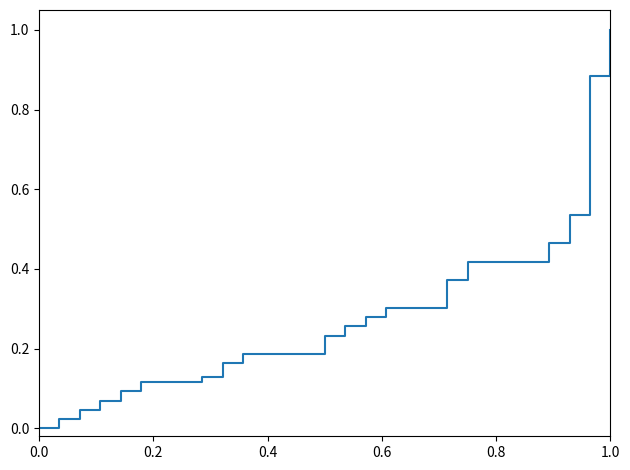

What is the greatest value displayed?

1.0